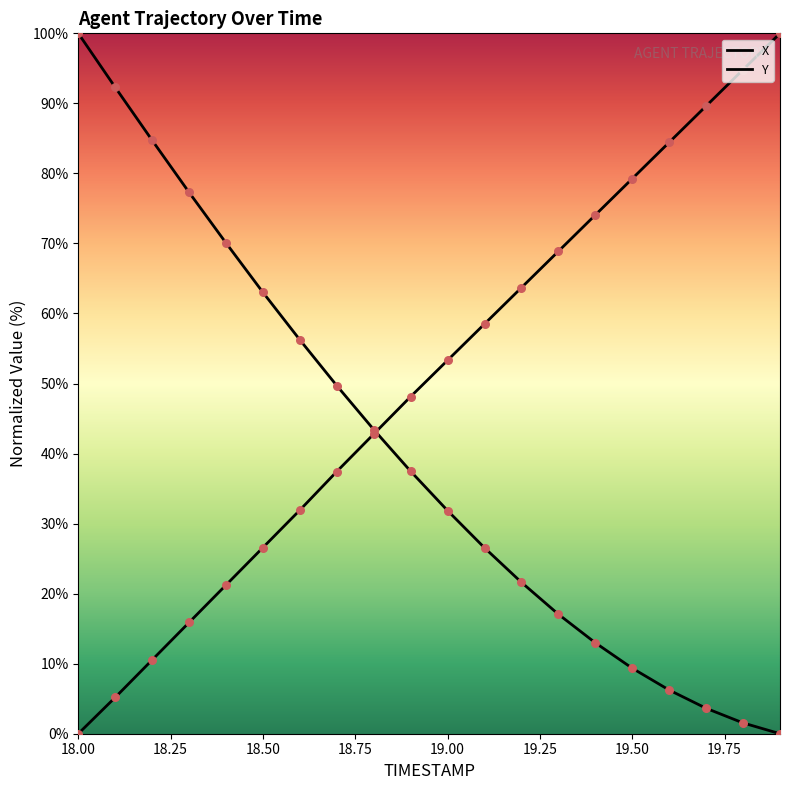

Is the value of X at 19.4 greater than the value of Y at 18.0?

No